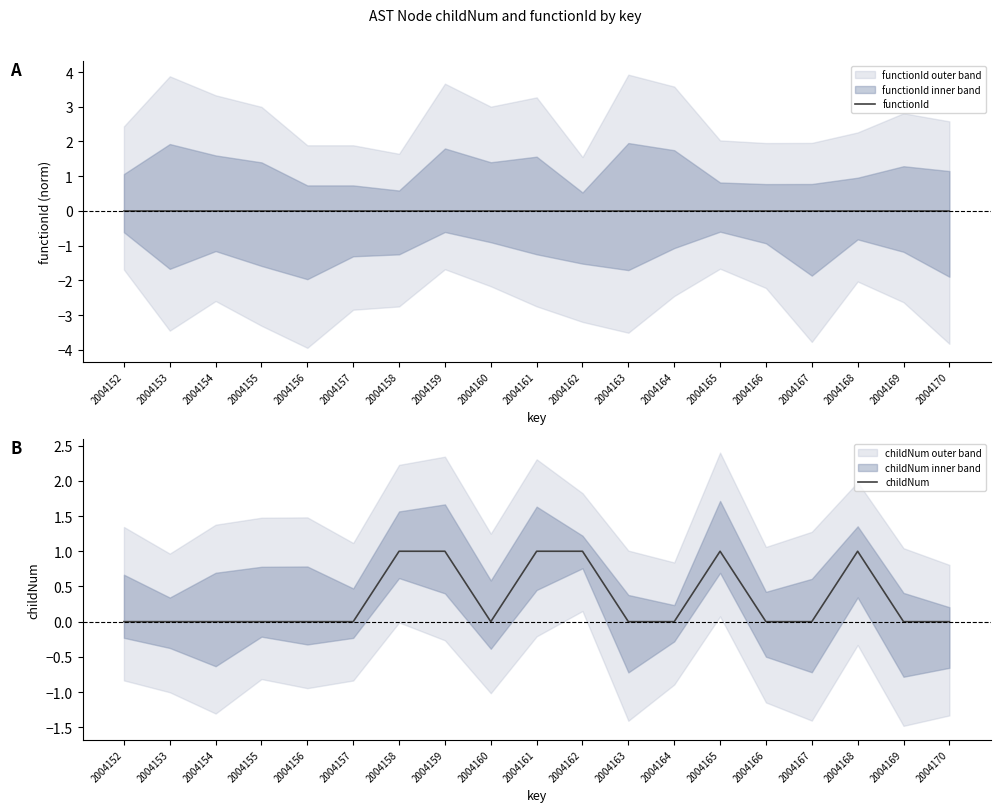

Where is the first local maximum for childNum?

2004165